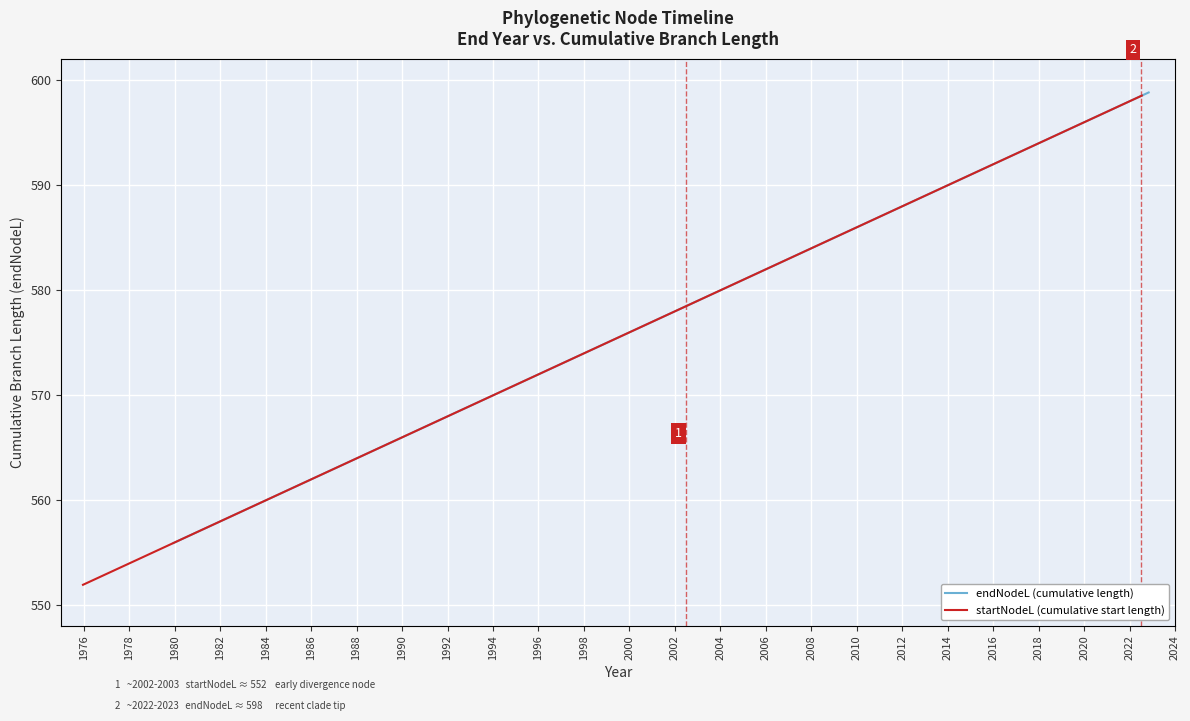

Which series has the largest total across all categories?

endNodeL (cumulative length)